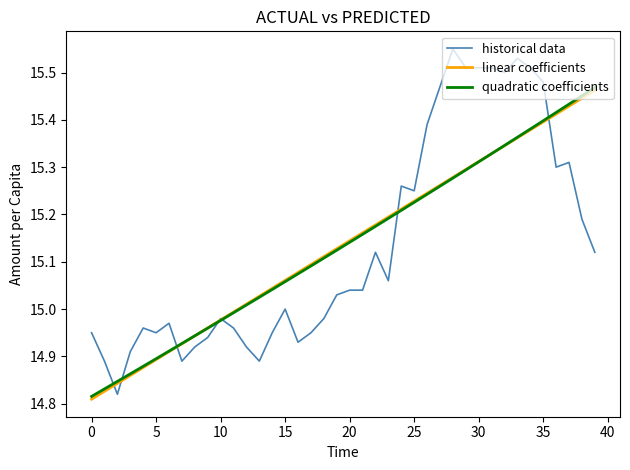

Which series has the largest range (max minus min)?

historical data